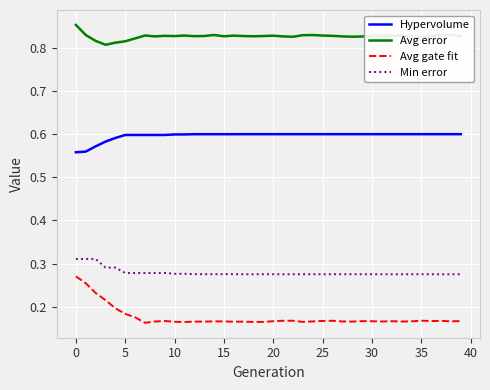

True or false: Avg error has more than 2 points higher than both neighbors.

True